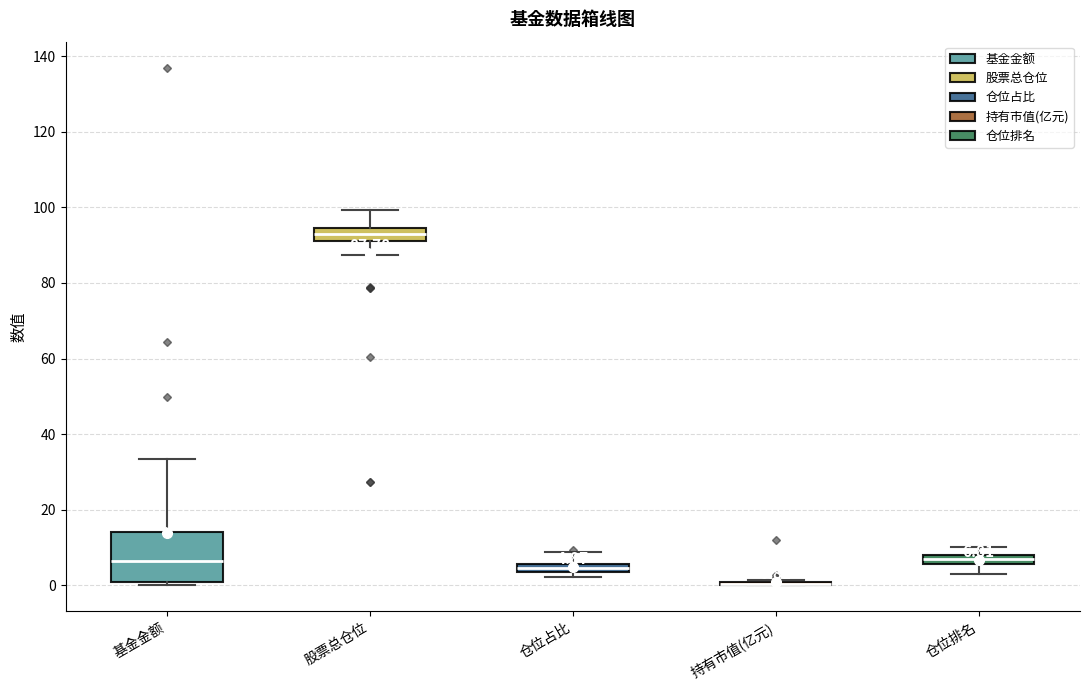

Comparing the boxes themselves (not the whiskers), which one is the tallest?

基金金额